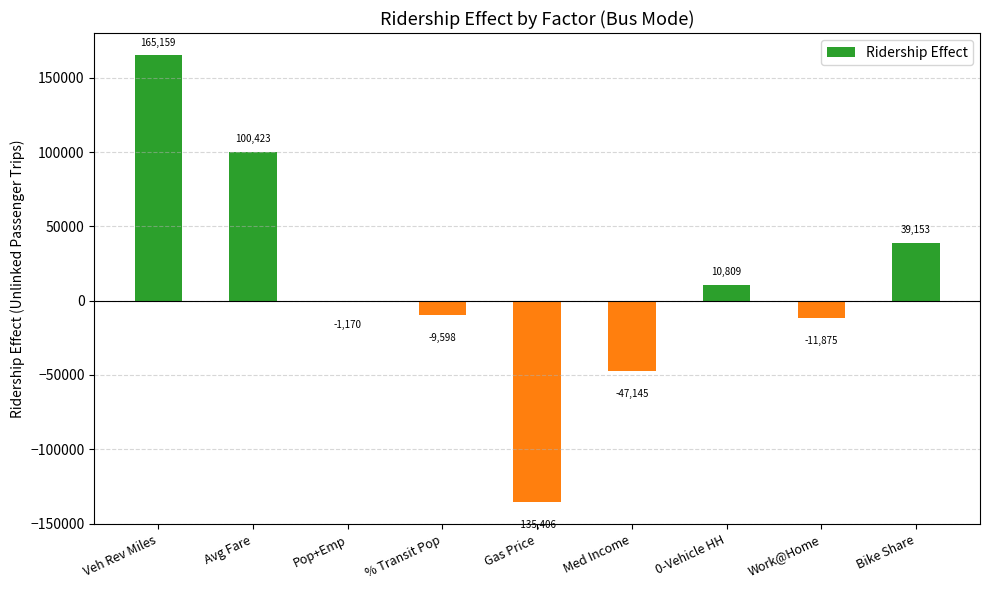

What is the difference between the values at Gas Price and Bike Share?

174559.2